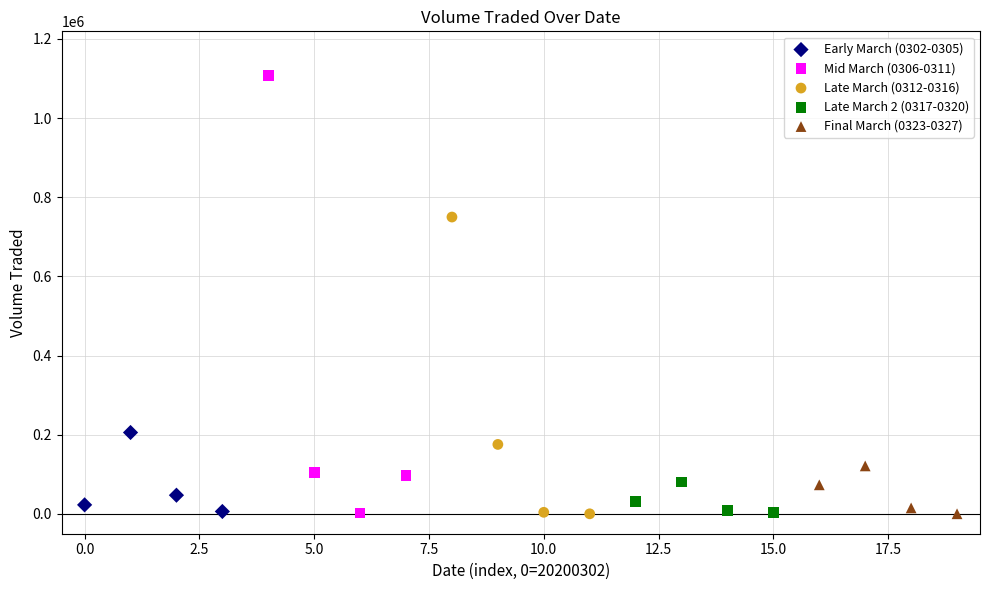

Which series reaches the maximum Y coordinate?

Mid March (0306-0311)